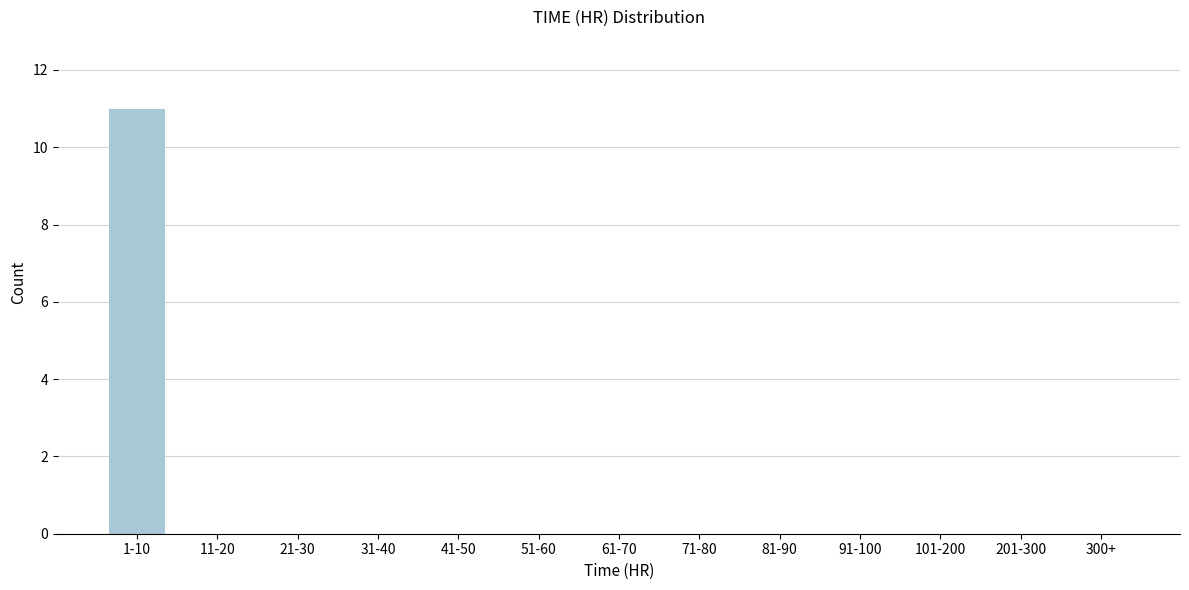

Reading right to left, list all the values displayed in this chart.

300+=0	201-300=0	101-200=0	91-100=0	81-90=0	71-80=0	61-70=0	51-60=0	41-50=0	31-40=0	21-30=0	11-20=0	1-10=11